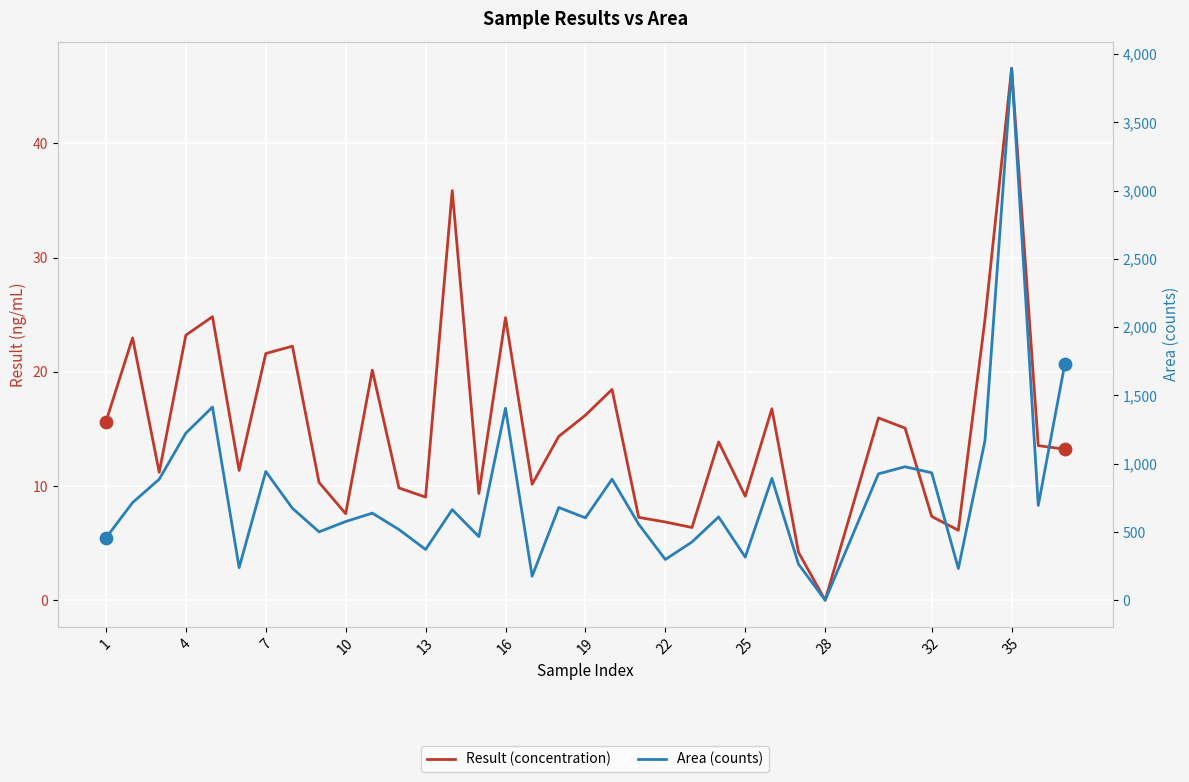

Which series has the largest total across all categories?

Area (counts)